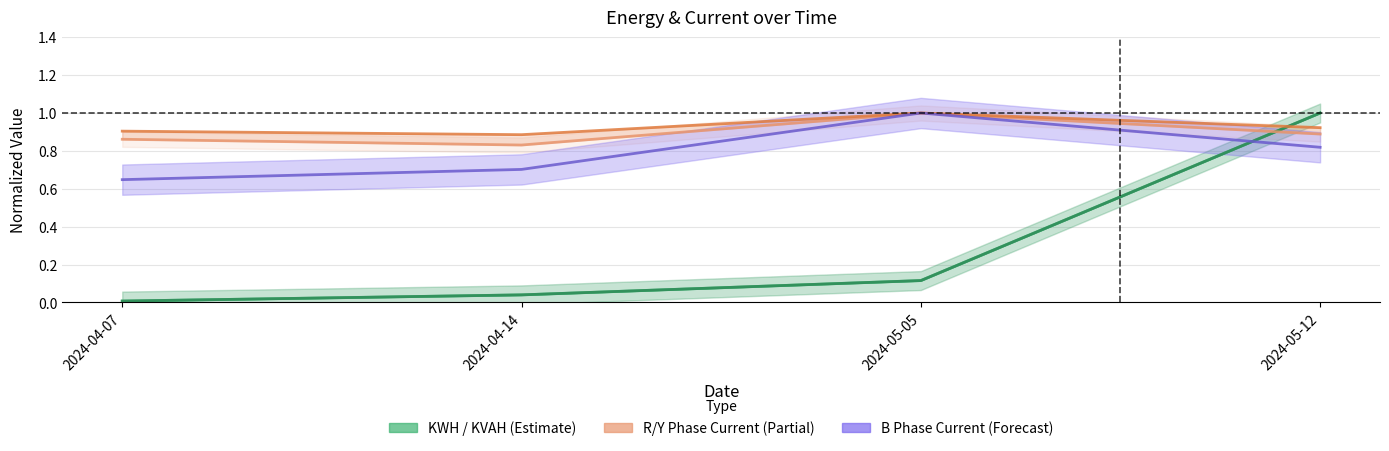

What is the label of the 4th point from the right?

2024-04-07